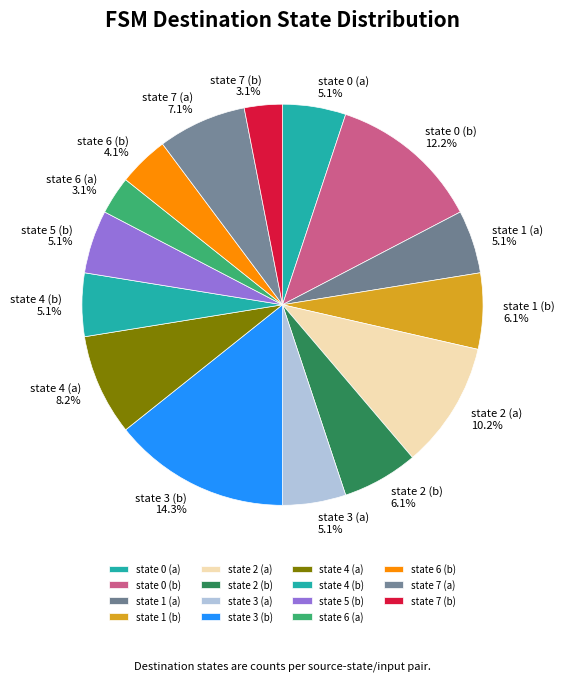

What percentage is the state 6 (a) slice, to the nearest percent?

3%